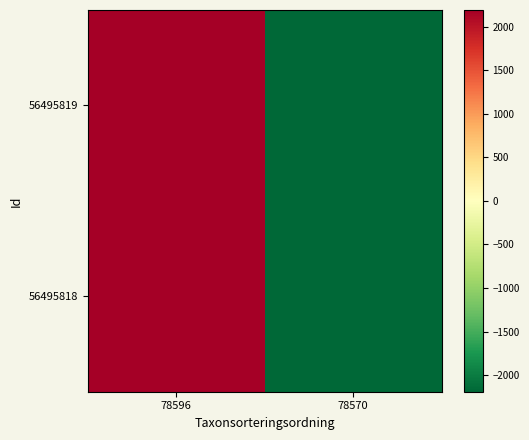

Reading left to right, what are all the values shown in this chart?

56495819: 78596=2190.5	78570=-2190.5
56495818: 78596=2190.5	78570=-2190.5